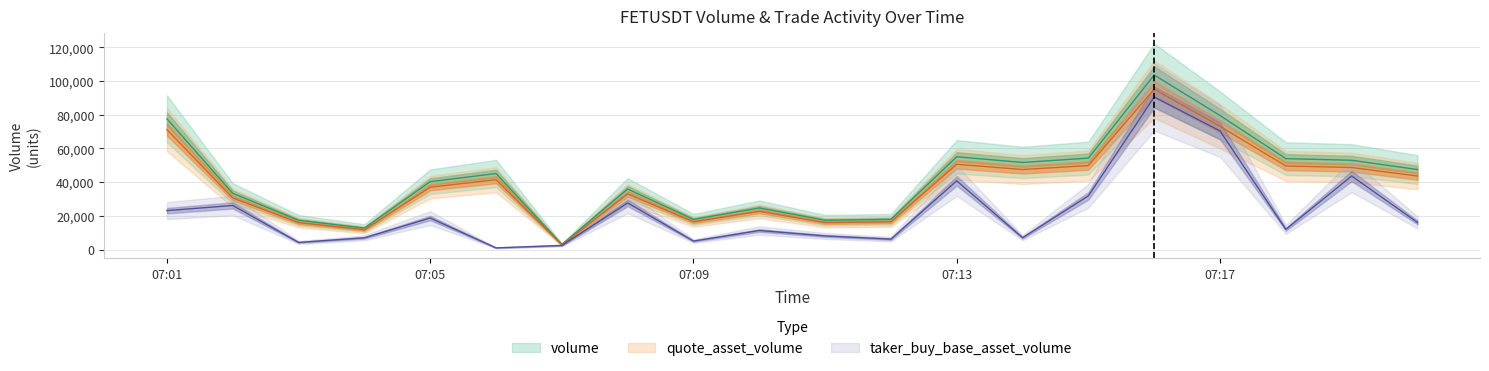

Reading left to right, list all the values displayed in this chart.

volume: 77592.0	33360.0	17371.0	12733.0	40285.0	45132.0	3005.0	35937.0	17885.0	24675.0	17391.0	17900.0	55077.0	51699.0	54295.0	103647.0	79564.0	53971.0	53008.0	47496.0
quote_asset_volume: 71202.2	30621.0	15948.7	11692.4	37001.4	41454.2	2759.8	33017.3	16429.9	22675.8	15977.7	16444.2	50627.3	47505.3	49867.4	95254.9	73169.4	49623.1	48709.7	43633.1
taker_buy_base_asset_volume: 23101.0	26165.0	4219.0	6974.0	18710.0	979.0	2429.0	27670.0	5022.0	11298.0	8087.0	6190.0	40789.0	7019.0	31866.0	90571.0	70425.0	11985.0	43640.0	16092.0